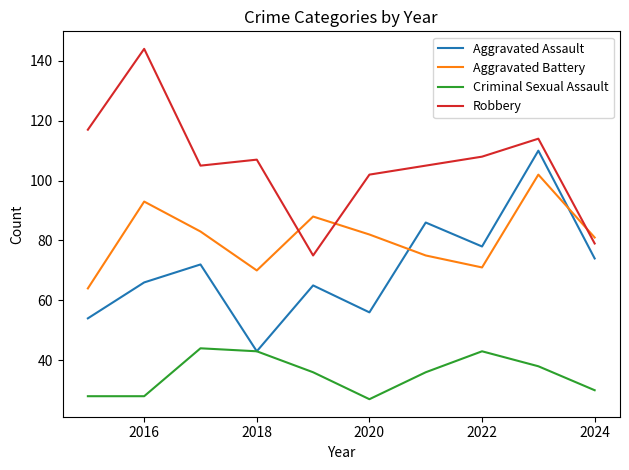

Rank the series by their maximum value, from lowest to highest.

Criminal Sexual Assault, Aggravated Battery, Aggravated Assault, Robbery